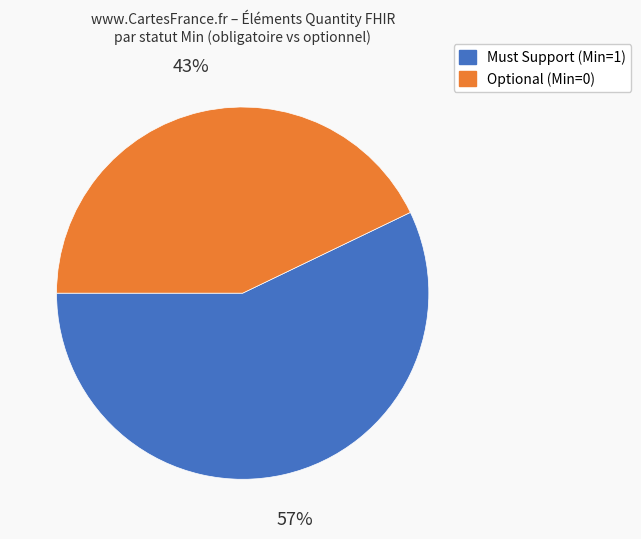

Does any single category account for the majority?

Yes